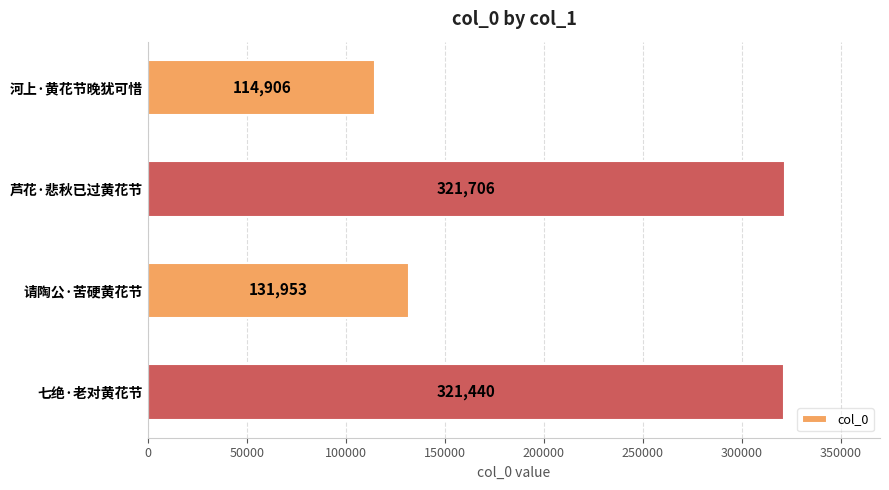

Approximately how many times larger is the value at 请陶公·苦硬黄花节 compared to 芦花·悲秋已过黄花节?

0.4